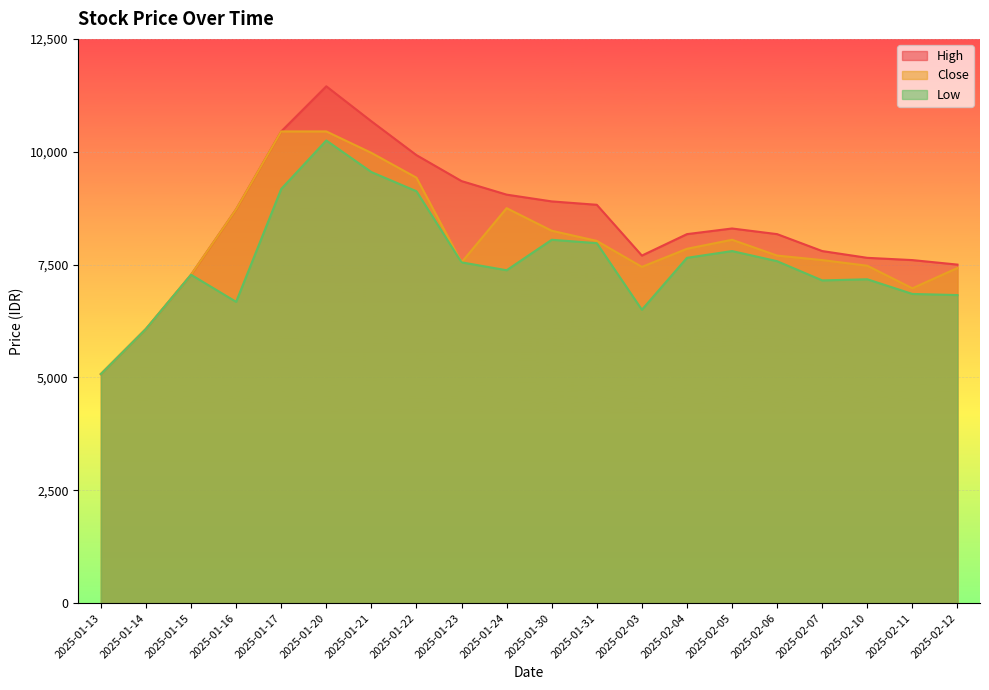

In Close, how many points are higher than both neighbors (excluding endpoints)?

2